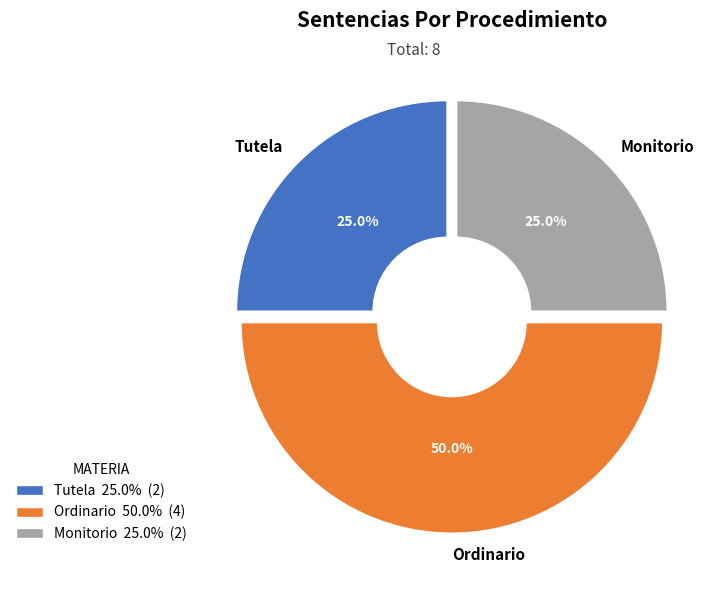

Does Tutela account for over 50% of the chart?

No